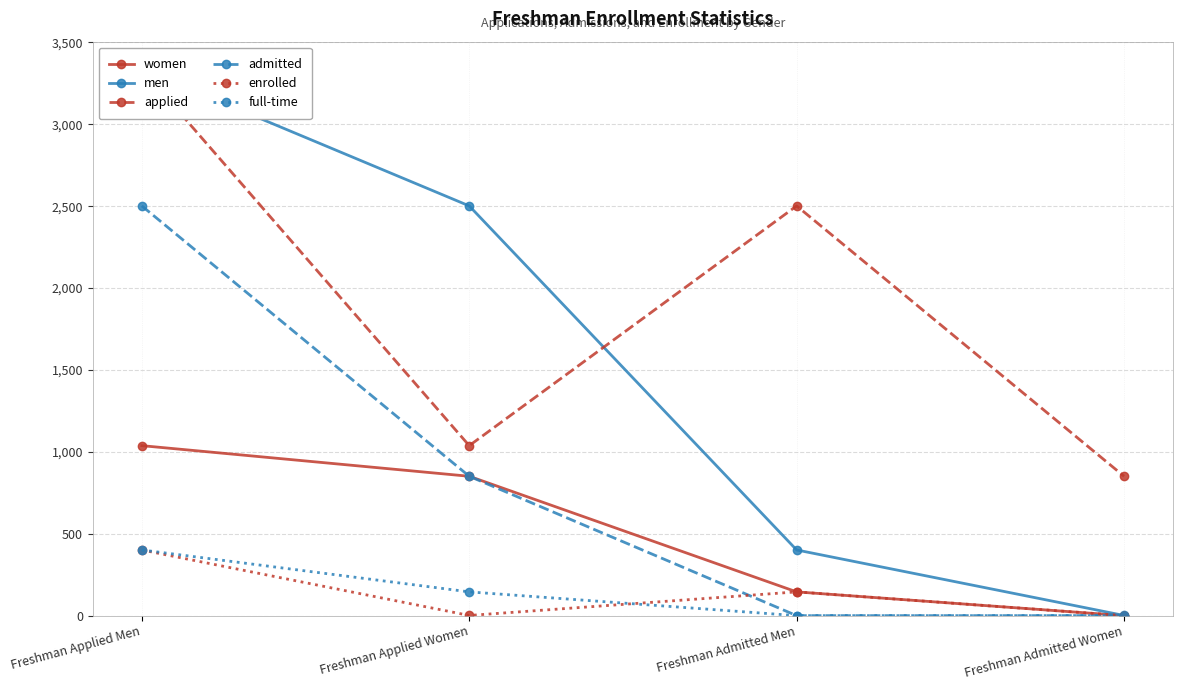

The value of applied at Freshman Applied Women is 1623. True or false?

False